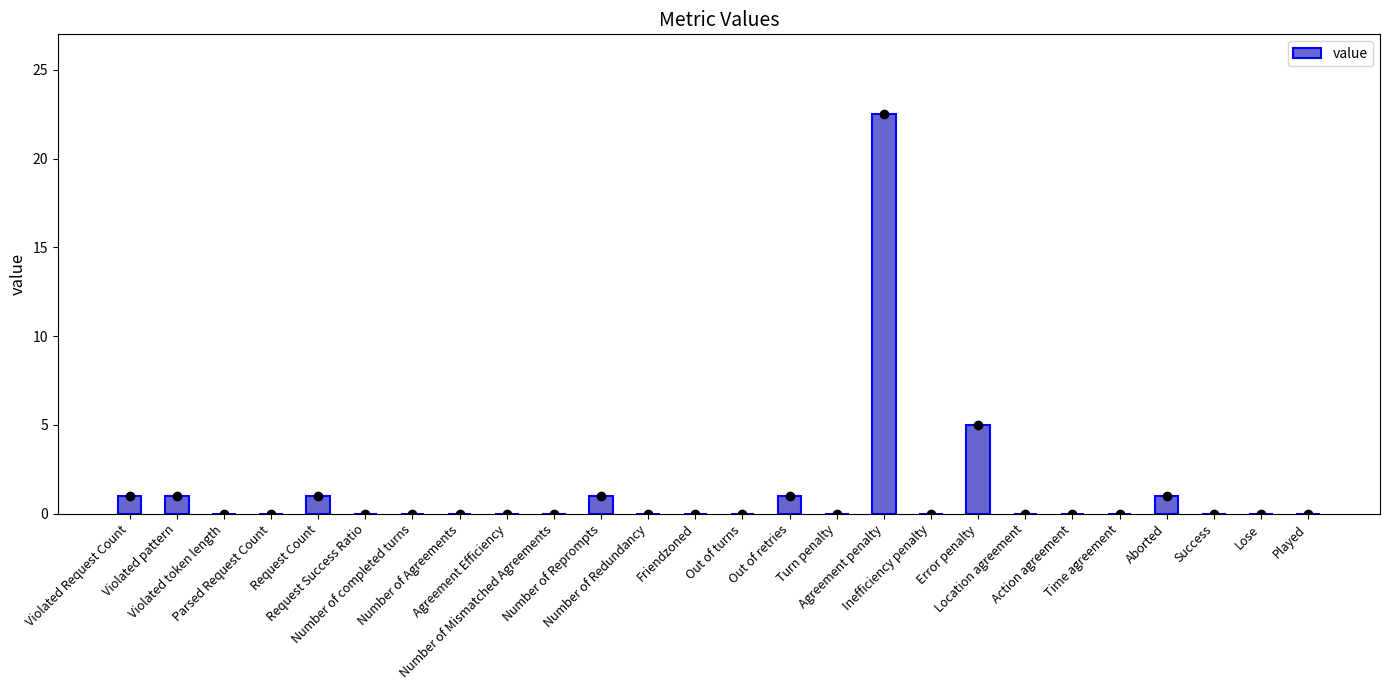

What position from the right is Action agreement?

6